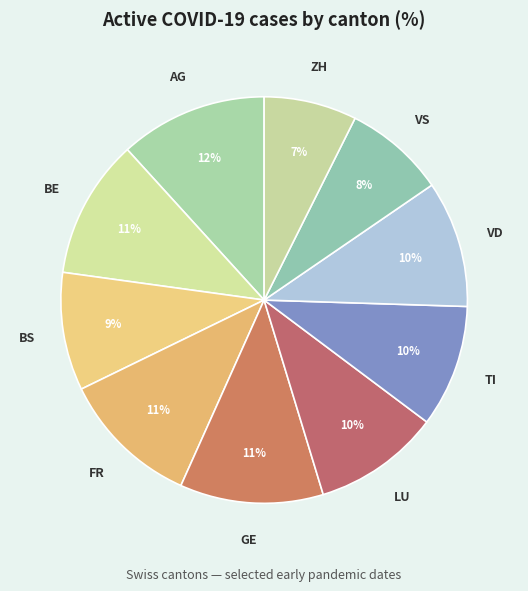

Which has a higher value, ZH or GE?

GE